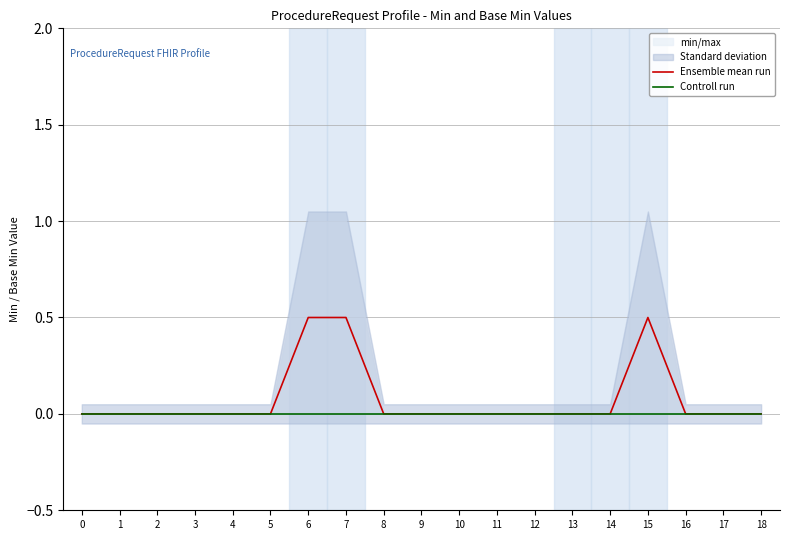

Between 1 and 6, which is larger?

6